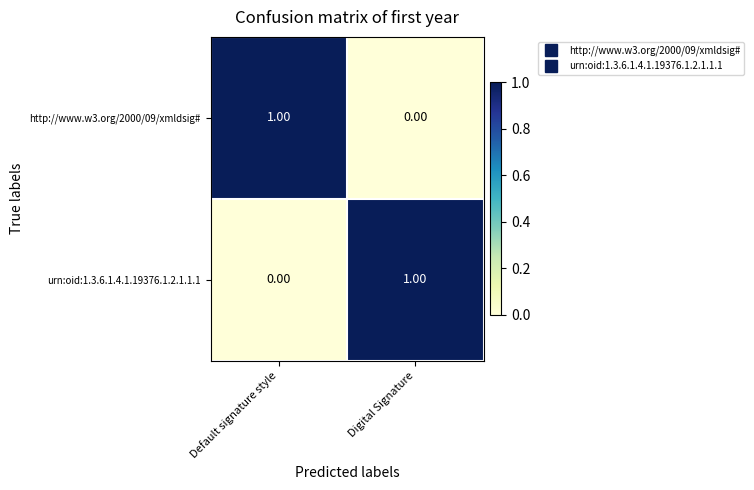

At how many categories does at least one series exceed 0?

2